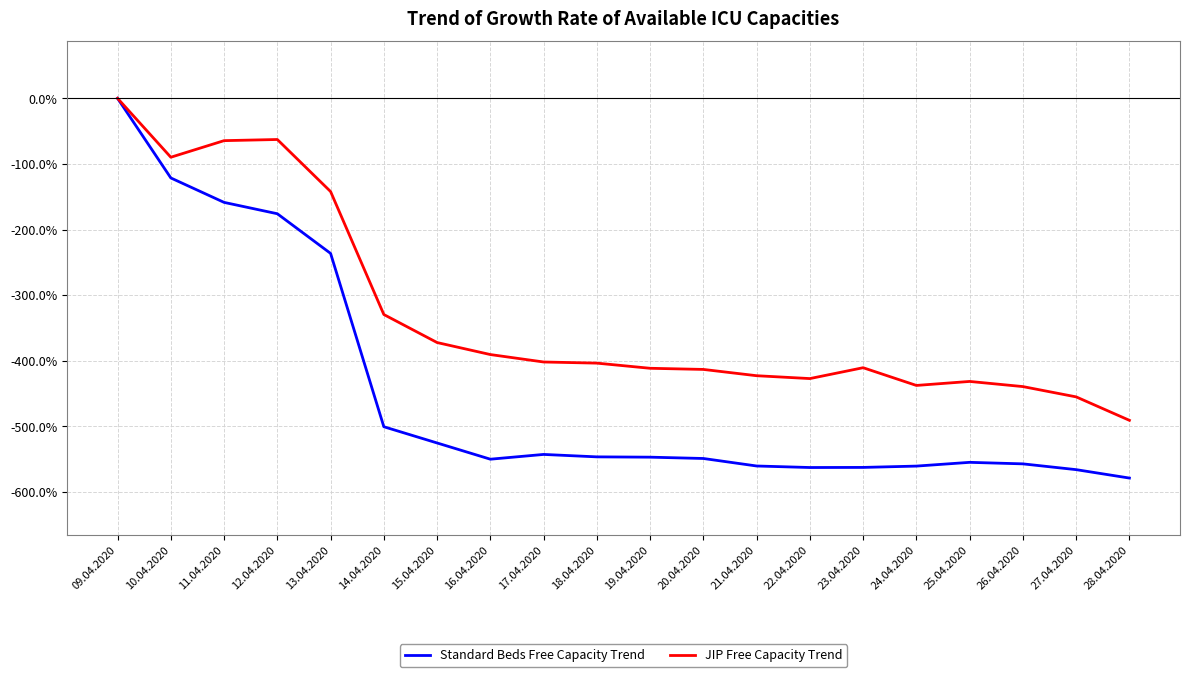

True or false: JIP Free Capacity Trend has more than 1 points higher than both neighbors.

True